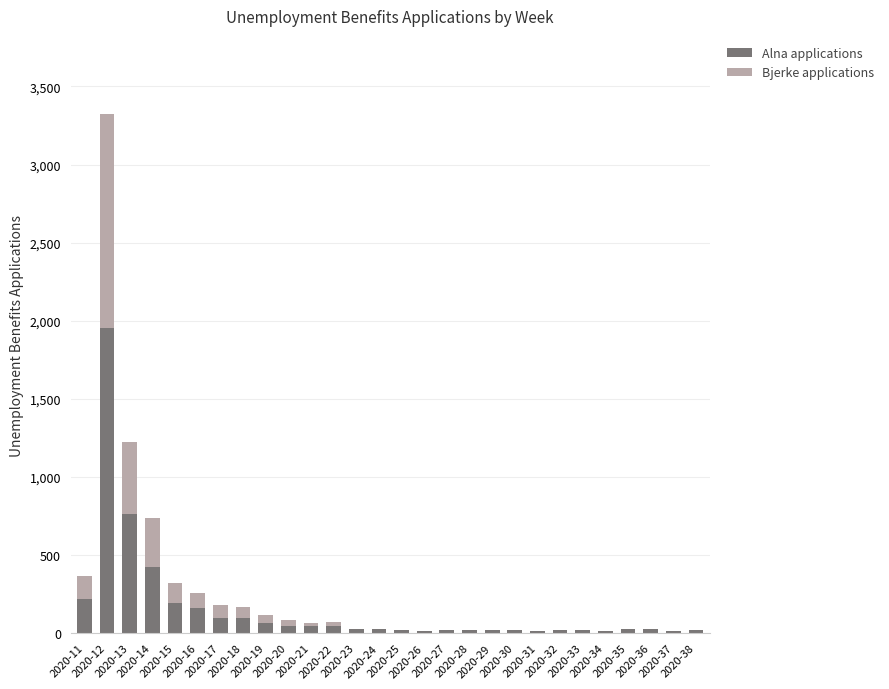

What is the total value across all series at 2020-21?

68